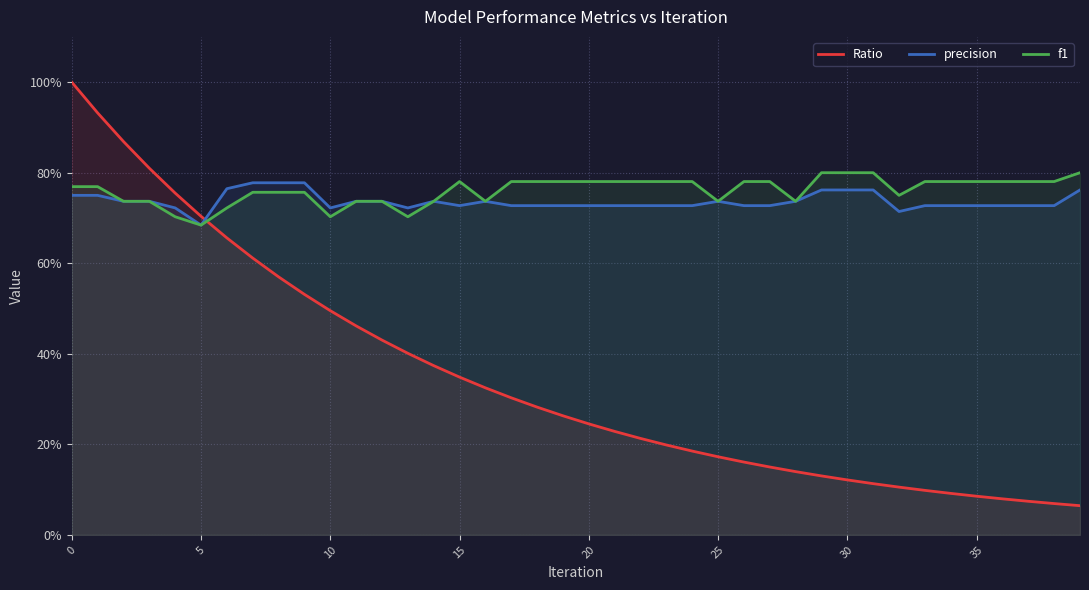

What are all the series names shown in the legend?

Ratio, precision, f1